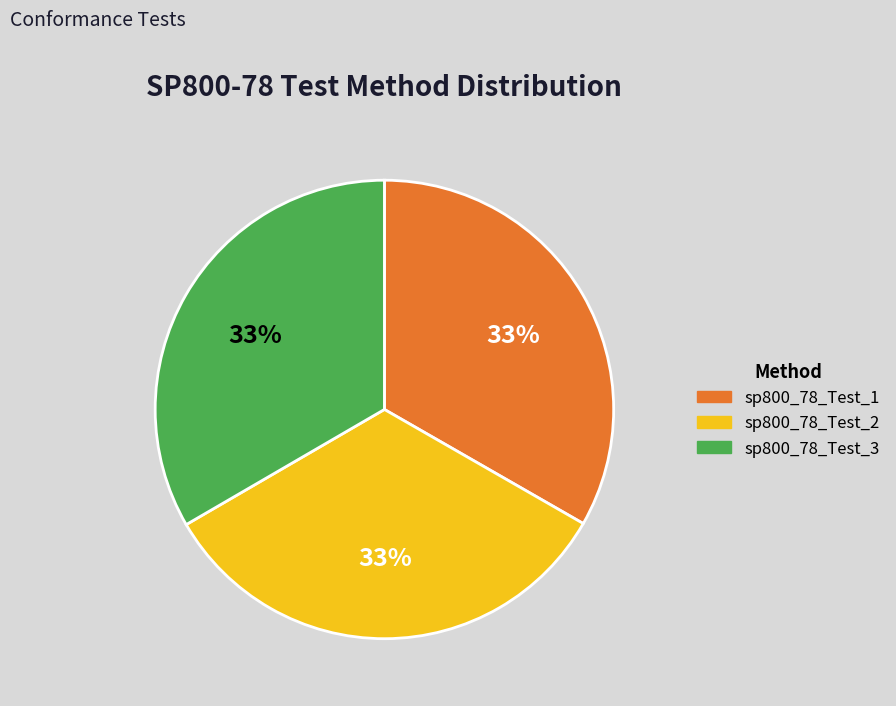

How many segments does this pie chart have?

3